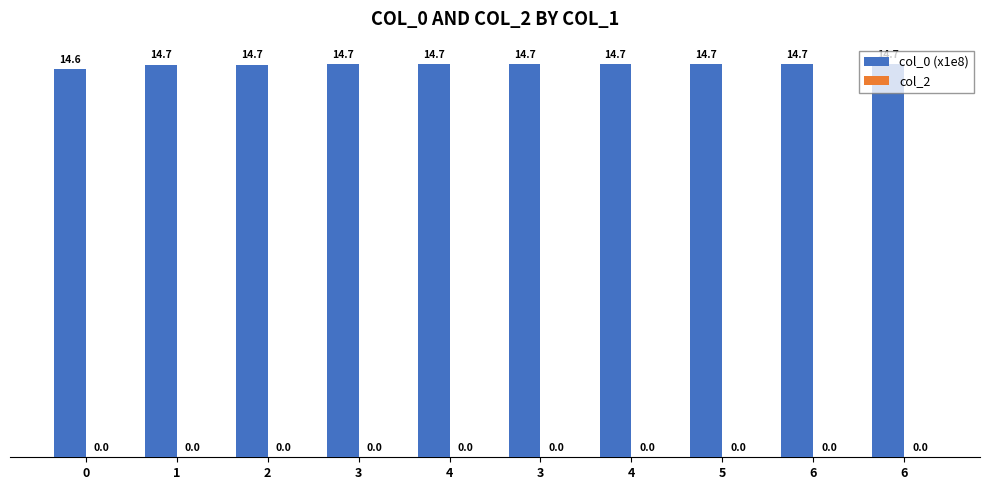

Count the number of data series in this chart.

1